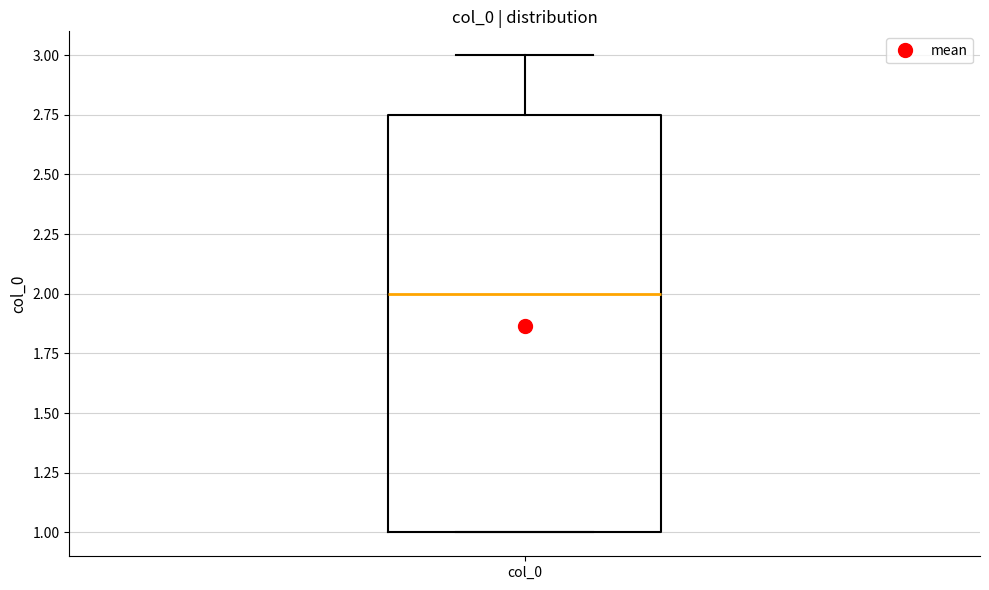

Transcribe this box plot: give where the median line is, the range the box spans, and where the two whiskers end, as read against the y-axis. The values are not printed on the chart, so give them approximately, as read against the axis.

median 2.00, box 1.00 to 2.75, whiskers 1.00 to 3.00